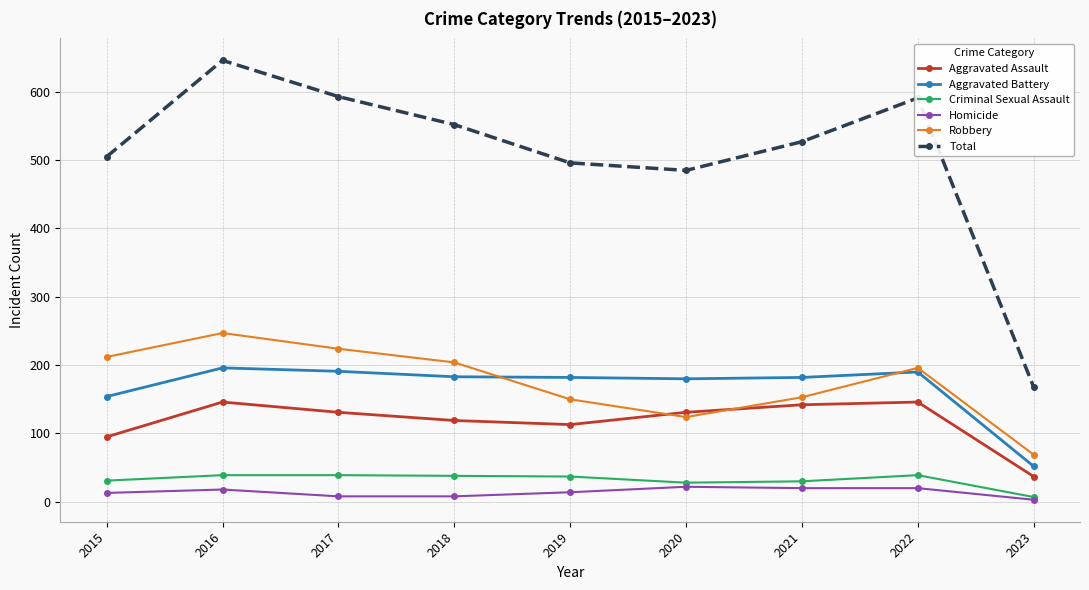

What is the highest value of the Robbery series?

247